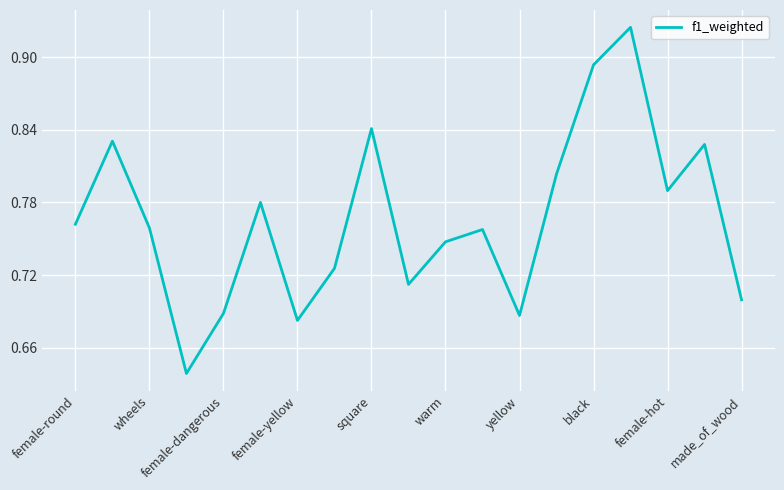

What is the difference between the maximum and minimum values?

0.3